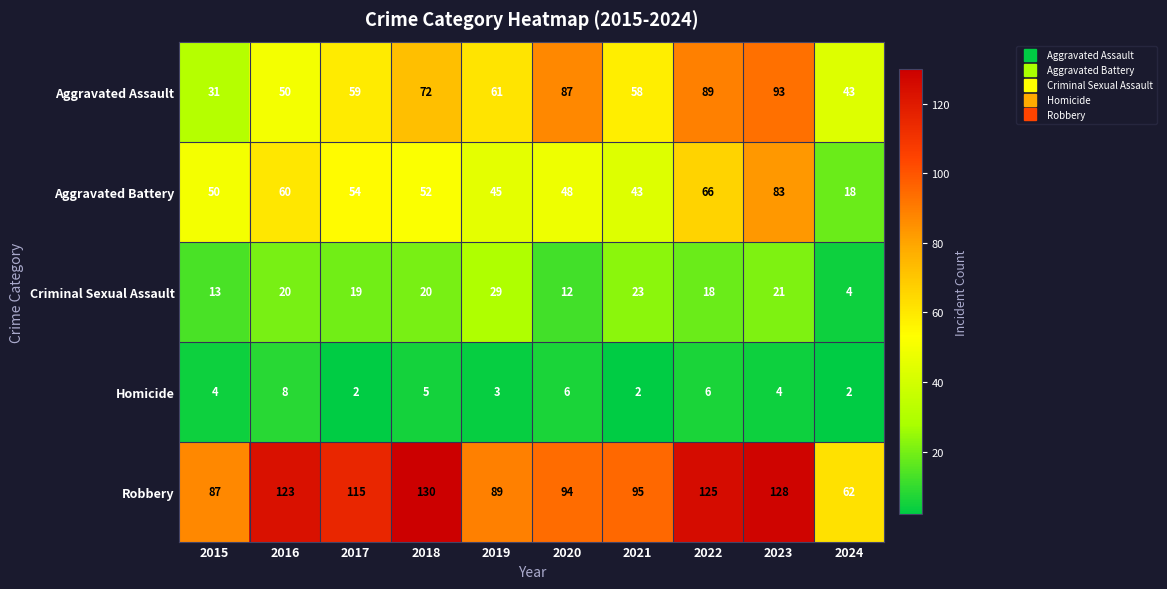

What is the total value across all series at 2023?

329